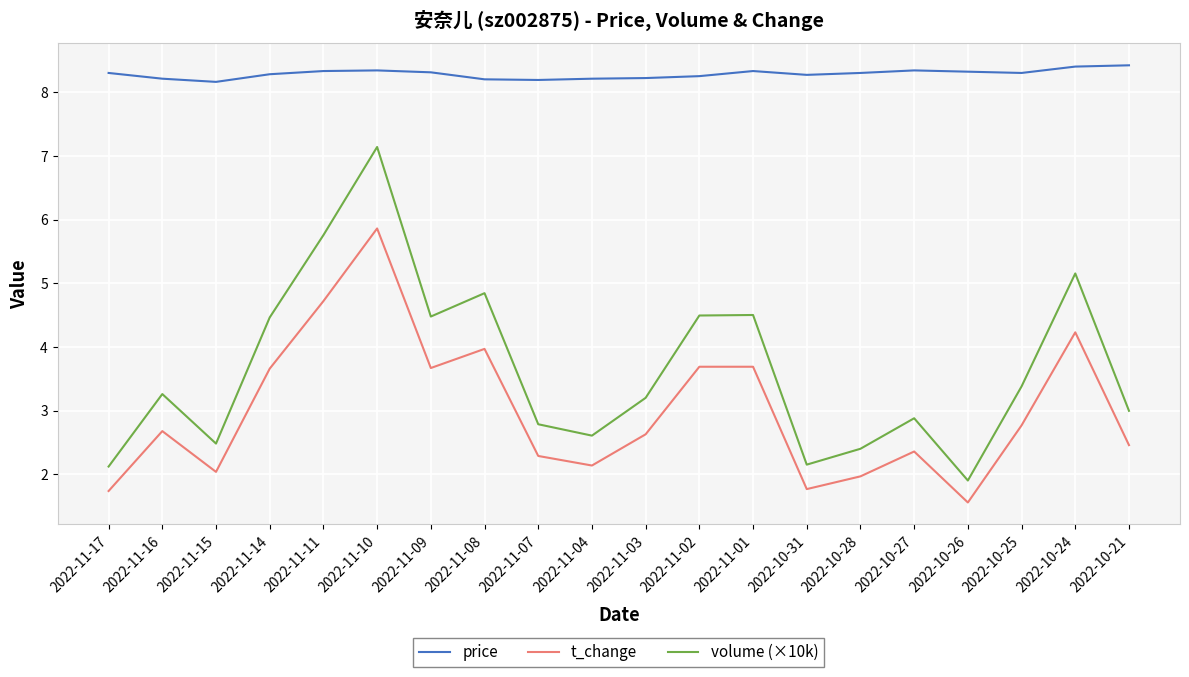

What is the maximum value for t_change?

5.9